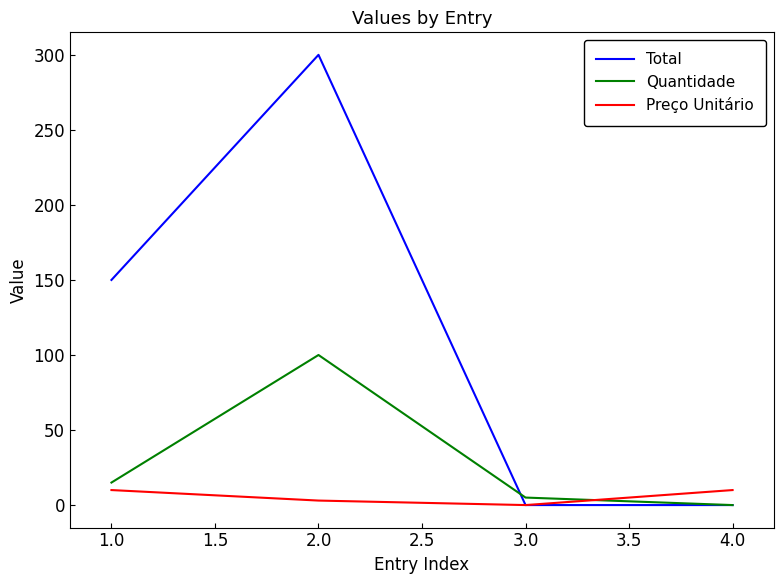

List the series in order of their peak value, lowest first.

Preço Unitário, Quantidade, Total